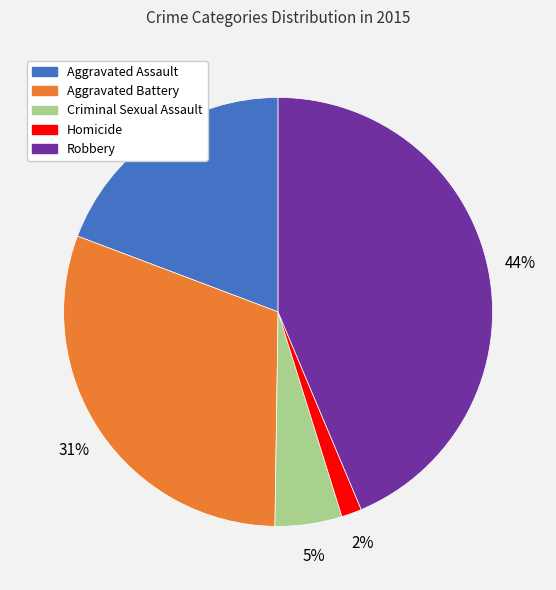

Approximately how many times larger is the value at Aggravated Battery compared to Aggravated Assault?

1.6